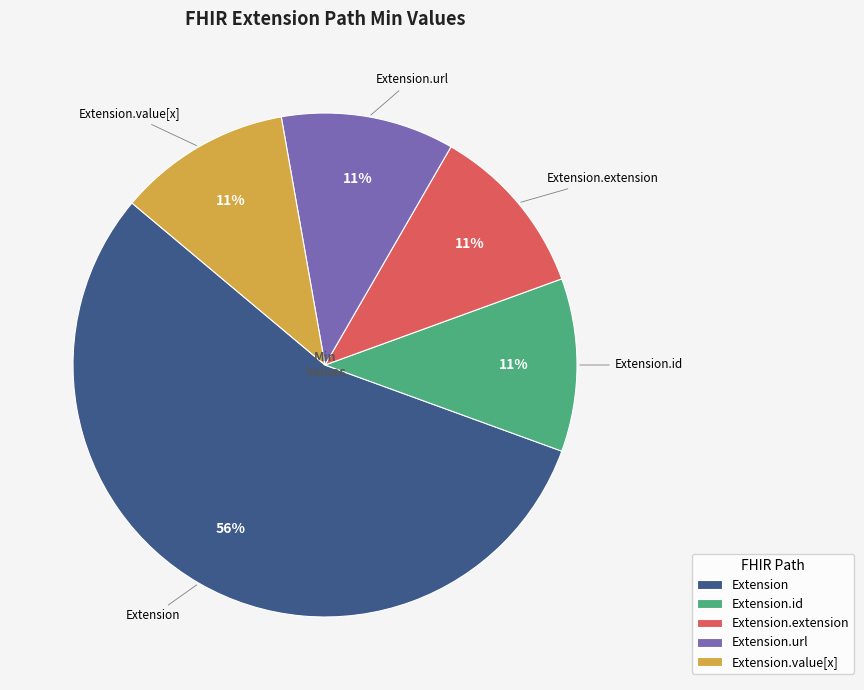

What is the largest slice in the pie chart?

Extension